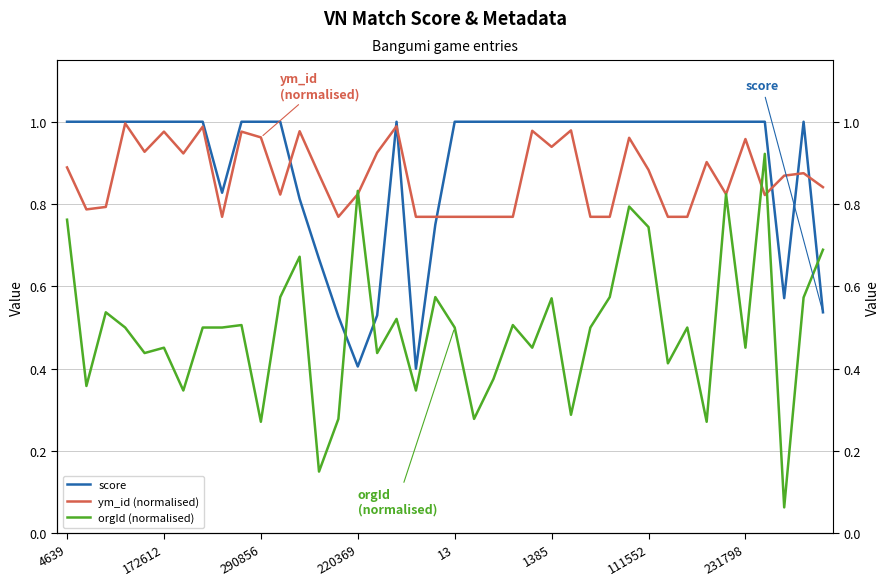

In orgId (normalised), how many points are higher than both neighbors (excluding endpoints)?

13